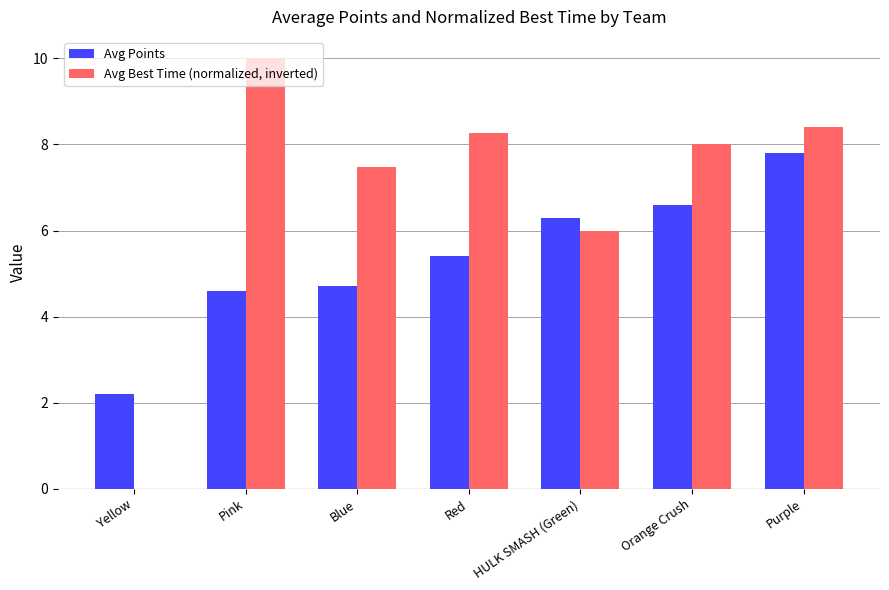

Between Pink and Blue, which series saw the biggest shift?

Avg Best Time (normalized, inverted)